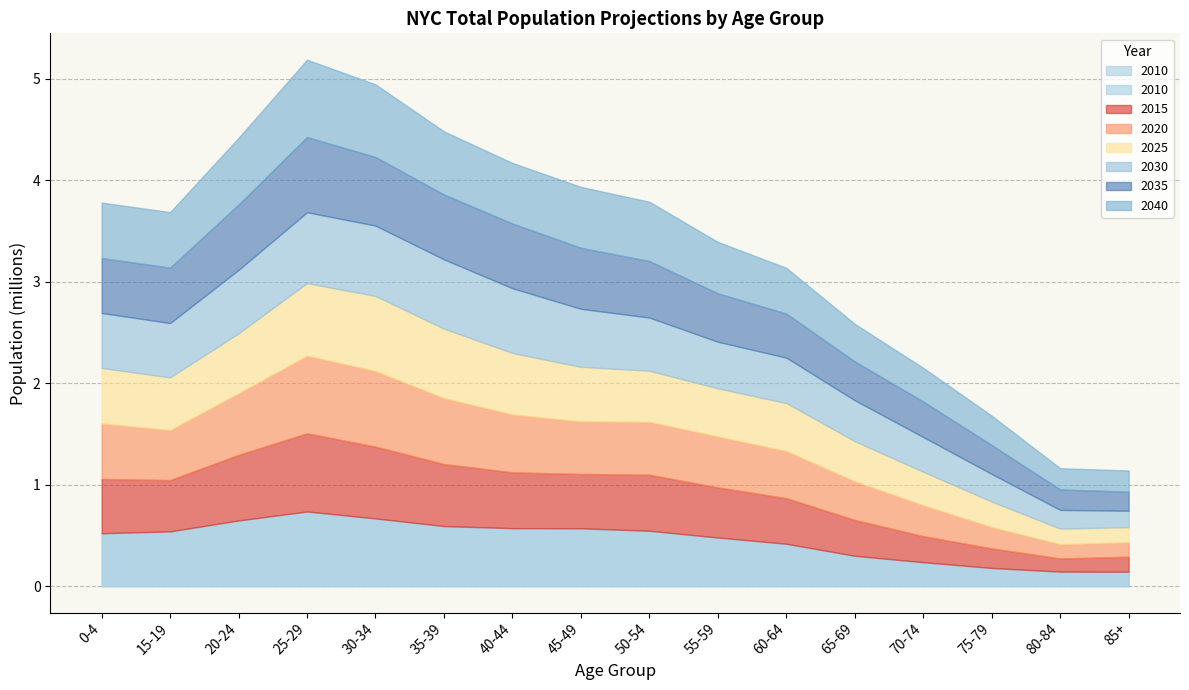

How many values in the 2040 series are below 546750?

8